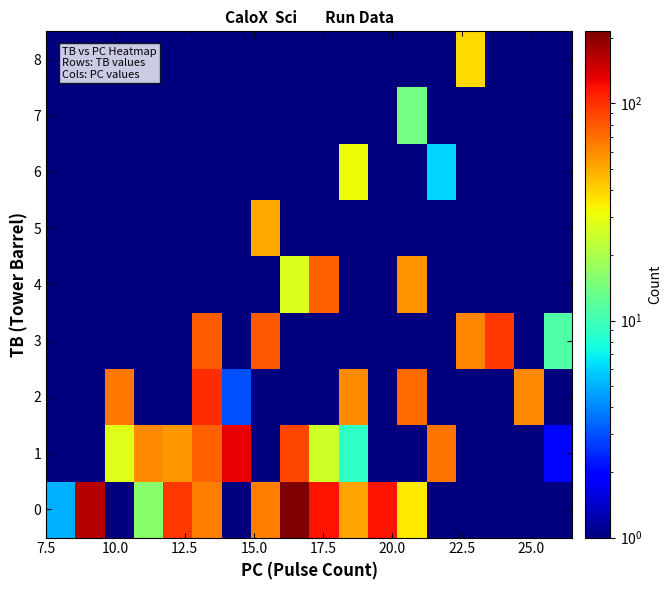

What is the greatest value displayed?

215.0